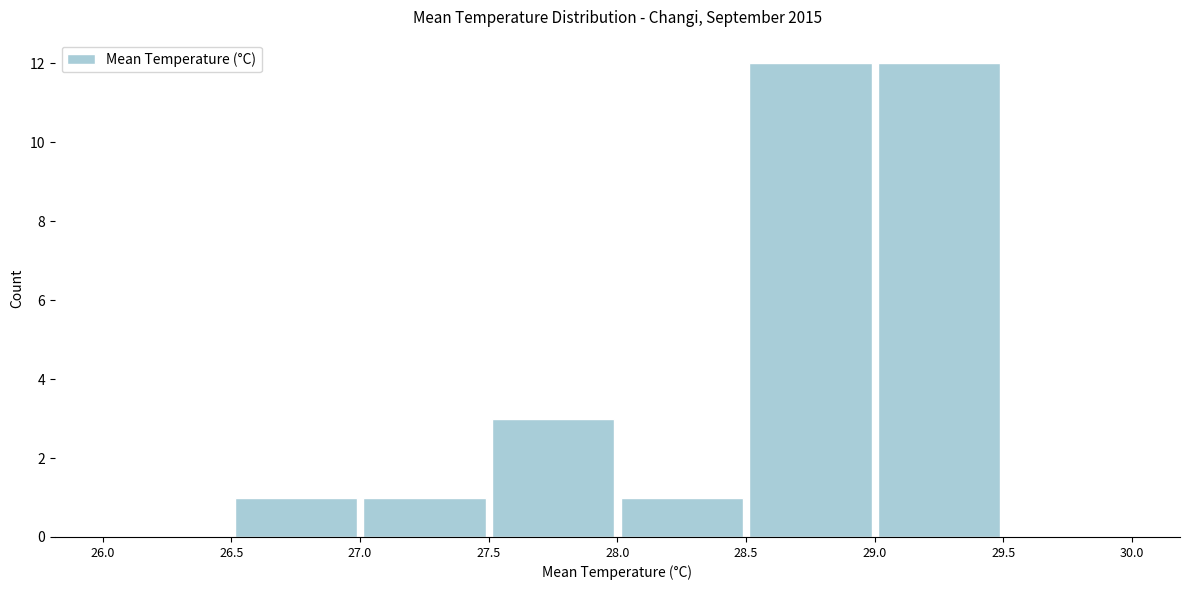

Reading left to right, list every bar in this chart as the range it spans on the x-axis followed by its height. The values are not printed on the chart, so give them approximately, as read against the axis.

26.0 to 26.5: 0
26.5 to 27.0: 1
27.0 to 27.5: 1
27.5 to 28.0: 3
28.0 to 28.5: 1
28.5 to 29.0: 12
29.0 to 29.5: 12
29.5 to 30.0: 0